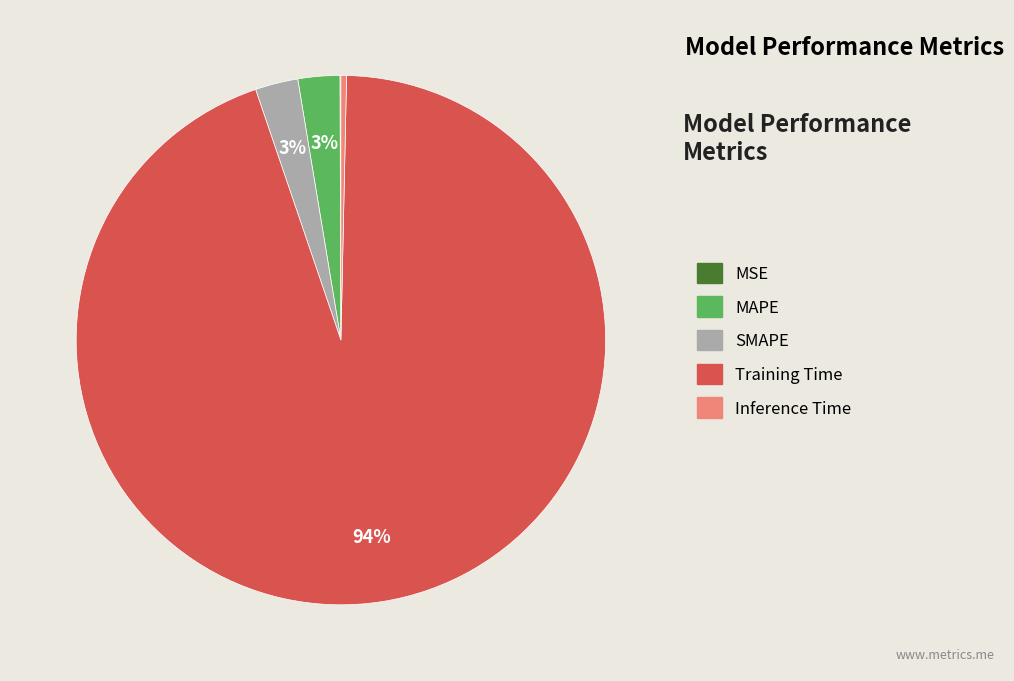

Which has a higher value, SMAPE or Inference Time?

SMAPE